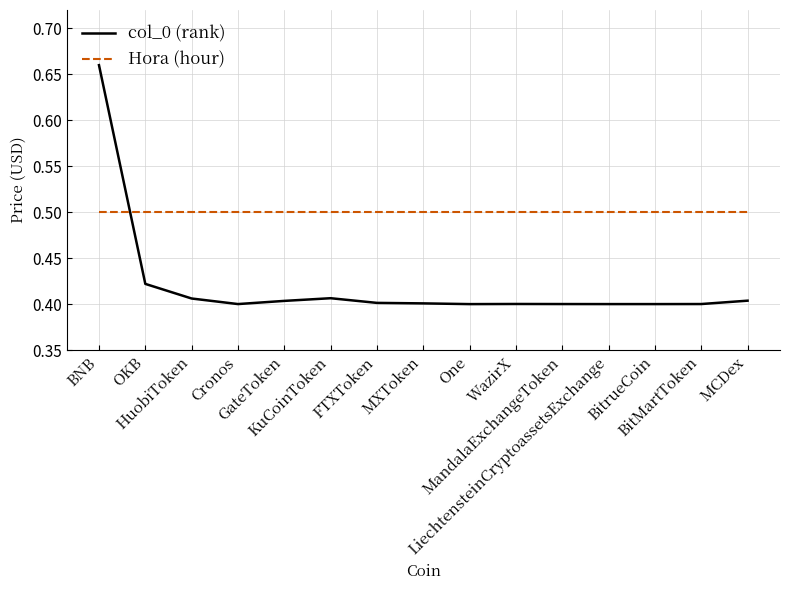

True or false: Hora (hour) and col_0 (rank) intersect in this chart.

True